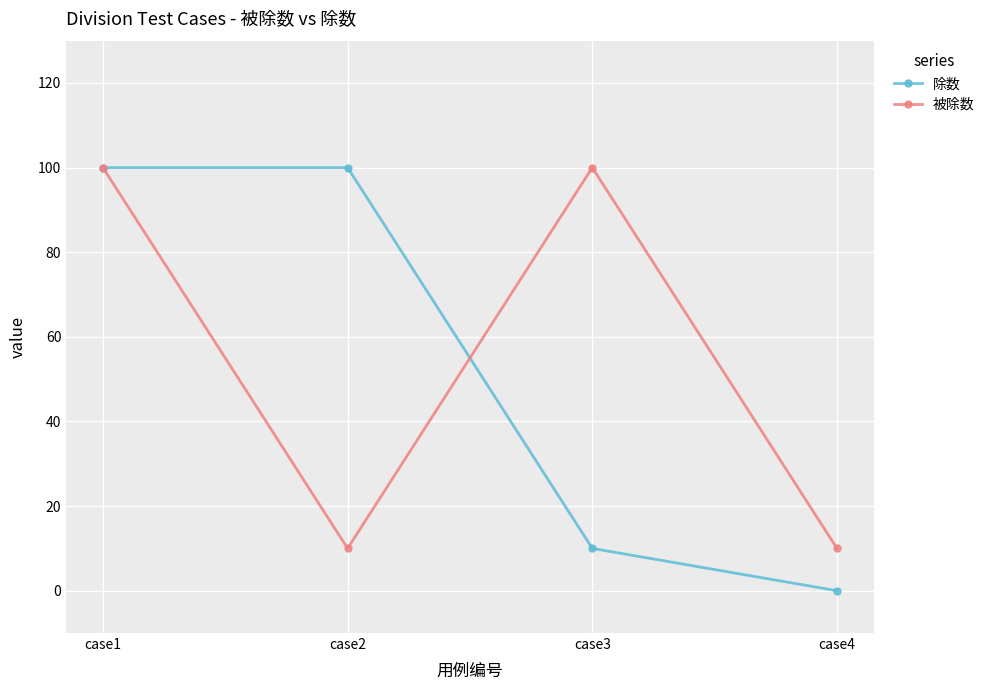

At case4, list the series in order from smallest to largest.

除数, 被除数